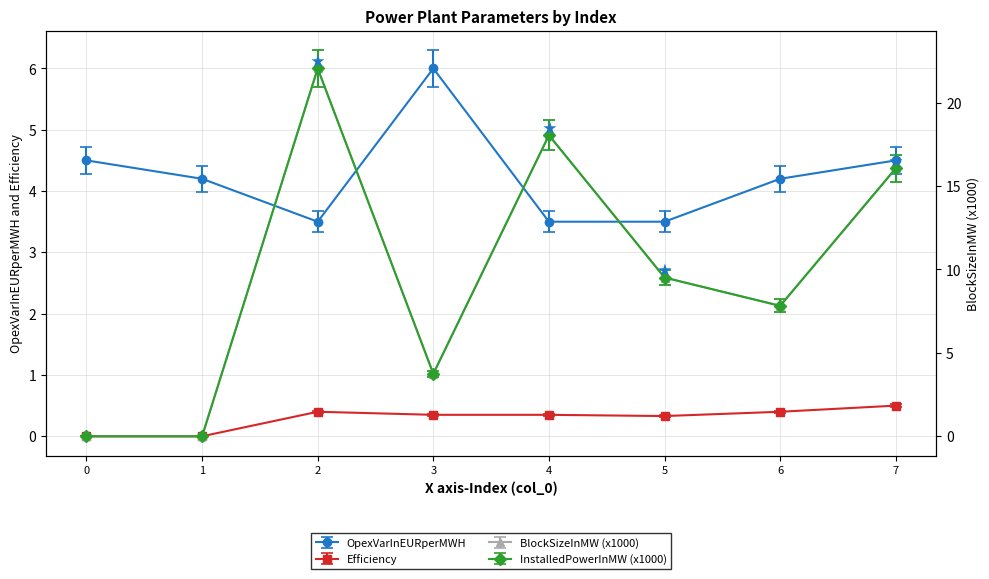

How many interior local peaks does the BlockSizeInMW (x1000) series have?

2